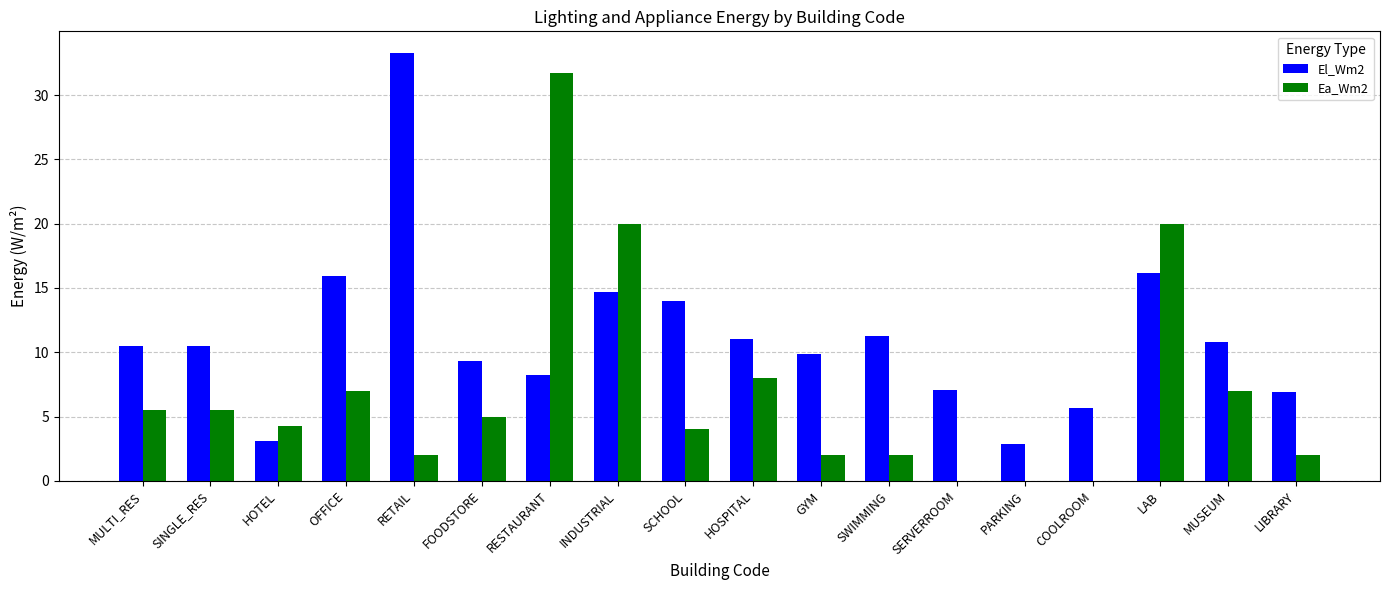

Are the bars horizontal?

No